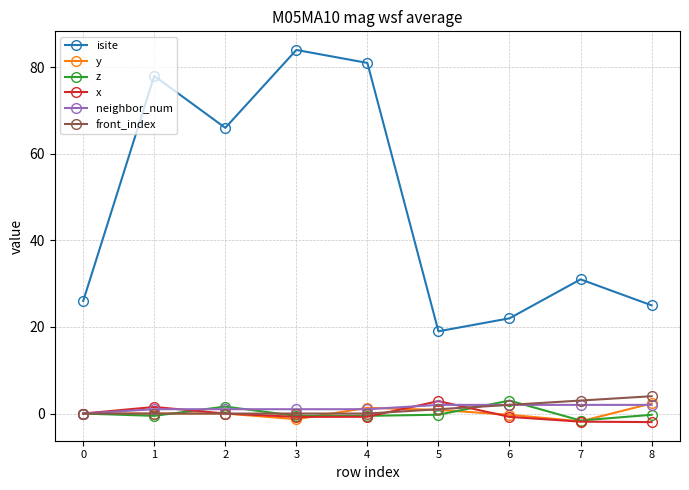

Does the chart display data point markers on the line(s)?

Yes